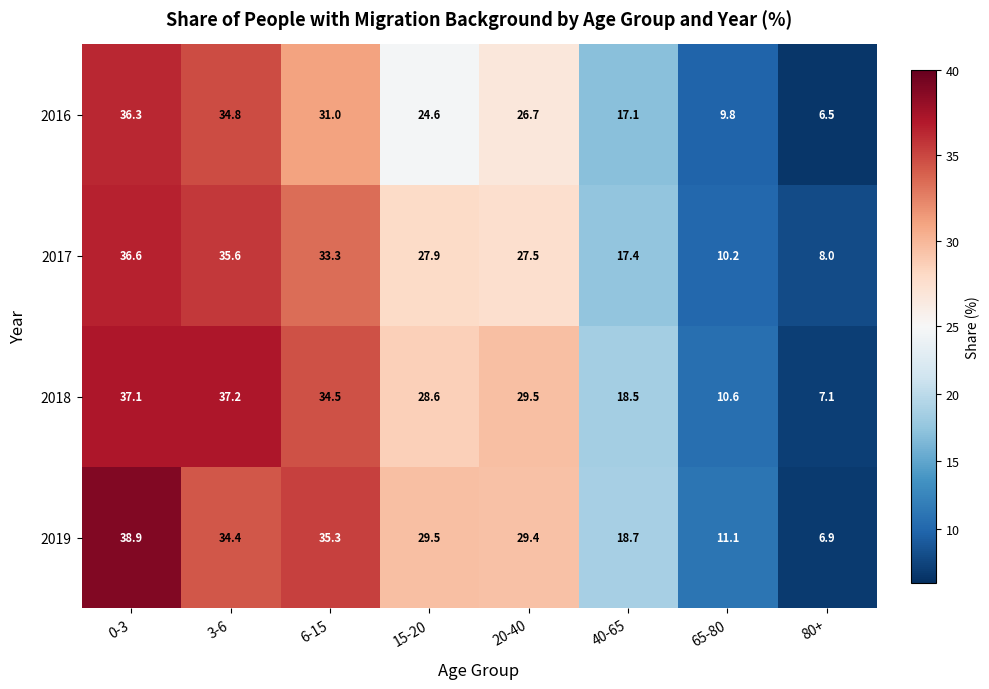

The 2016 series shows 34.8 at 3-6. True or false?

True